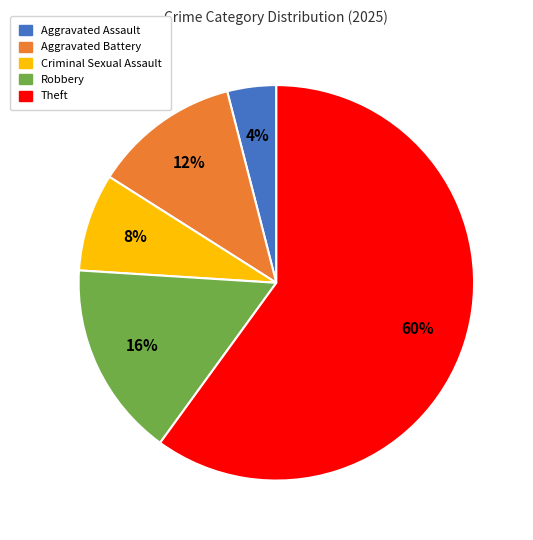

What percentage is the Robbery slice, to the nearest percent?

16%